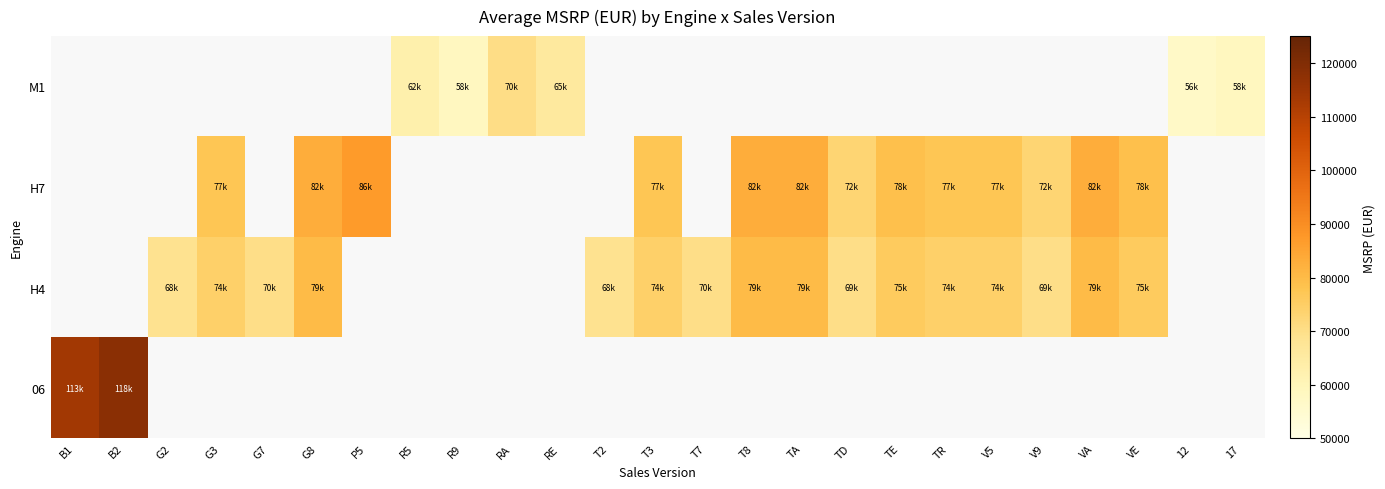

Count the number of data series in this chart.

4